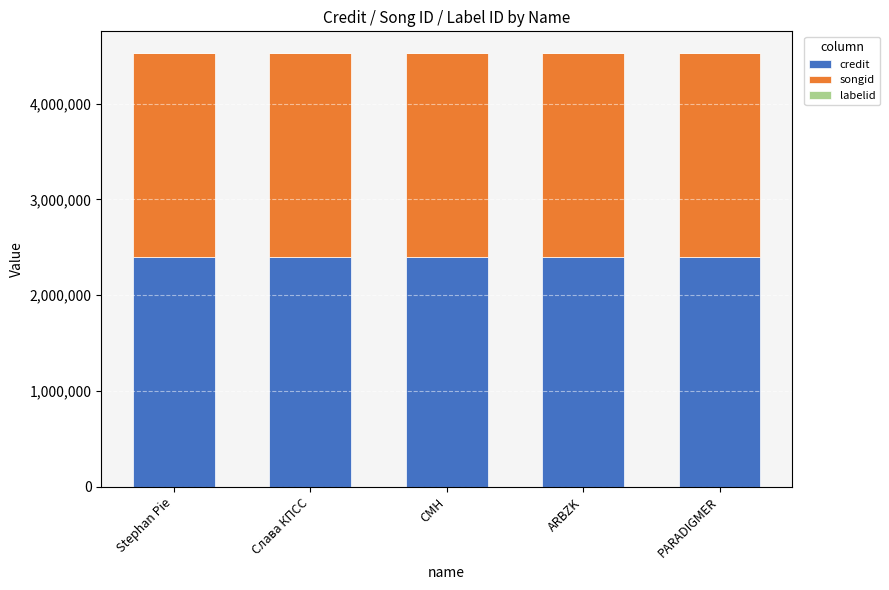

True or false: credit has a value of 2394114 at CMH.

True